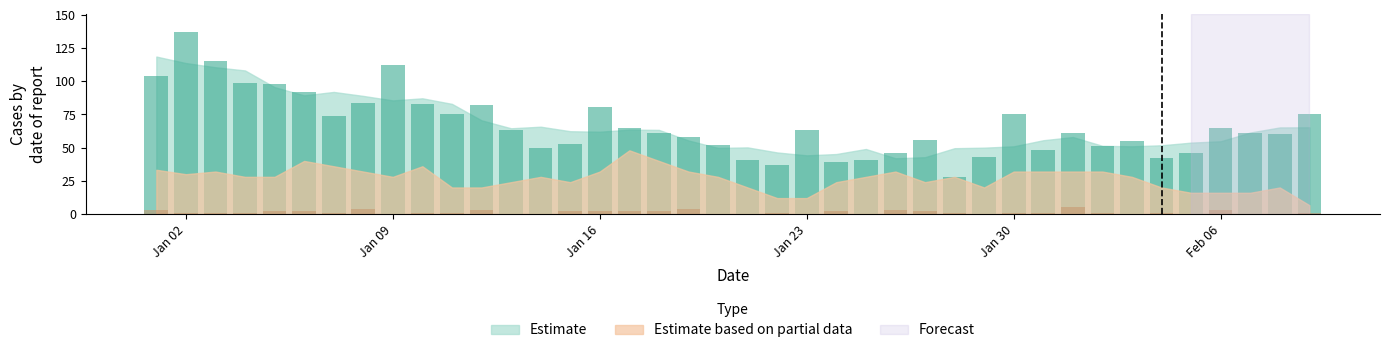

Which series changed the most between 2023-01-14 and 2023-01-25?

Estimate